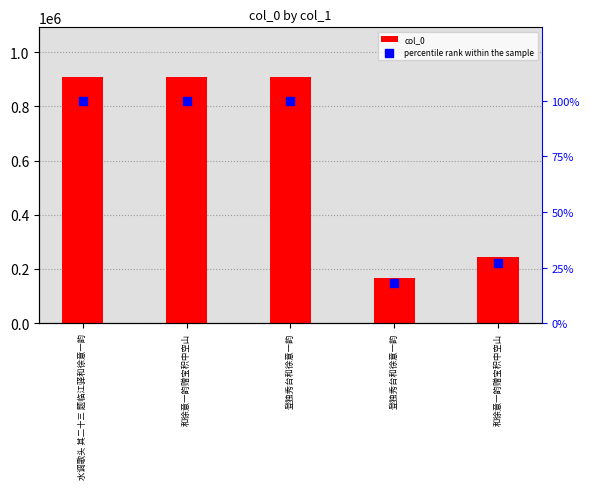

Which series has the largest total across all categories?

col_0